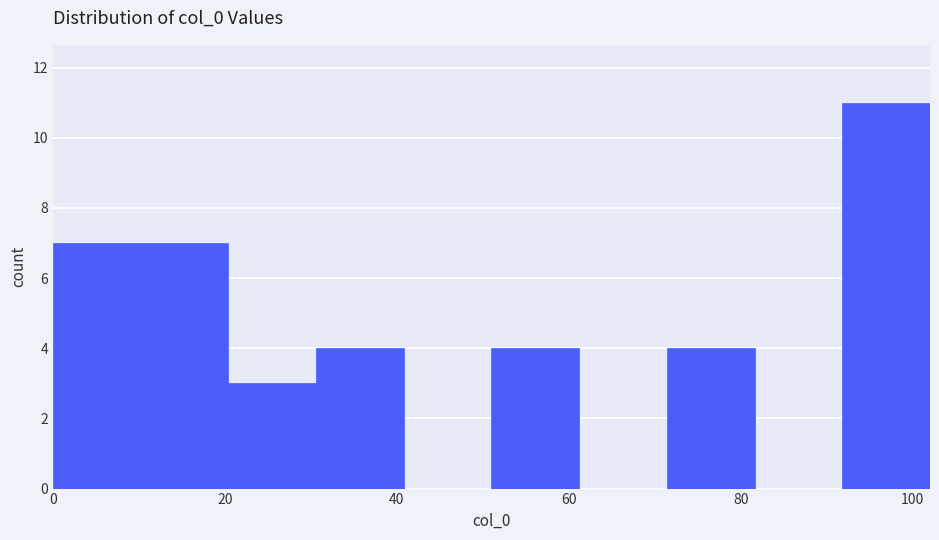

Over which range of the x-axis is the bar tallest?

91.8 to 102.0